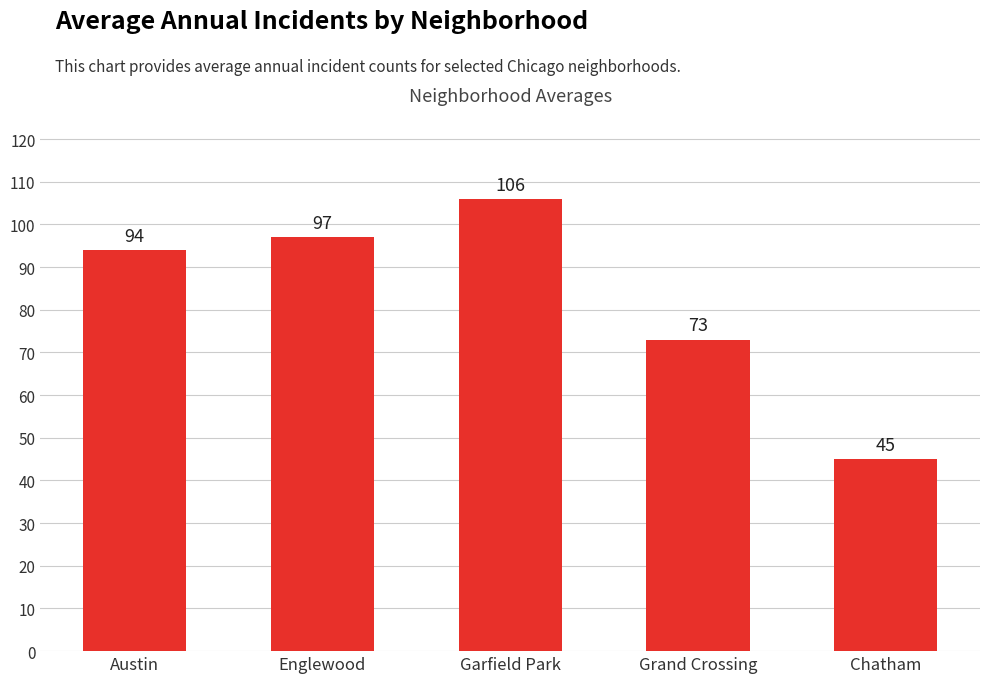

What is the change in value from Garfield Park to Chatham?

-61